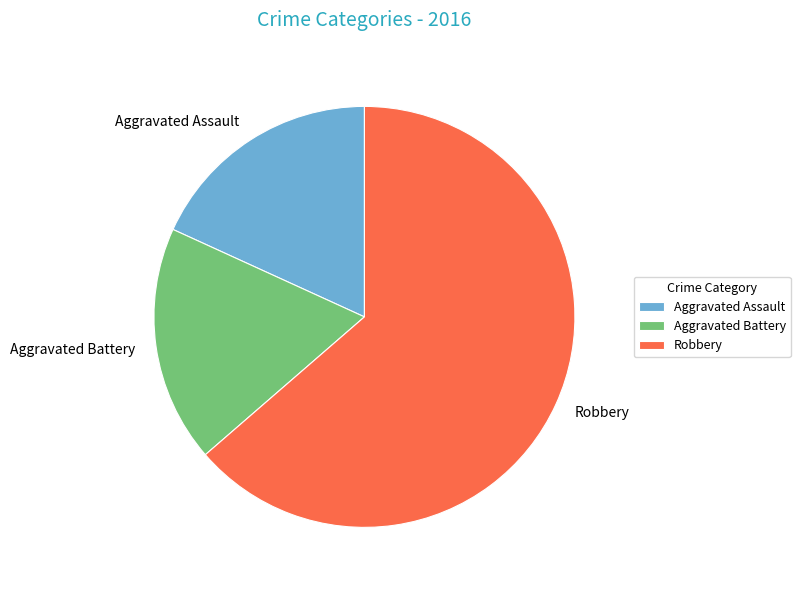

Which category accounts for the majority?

Robbery